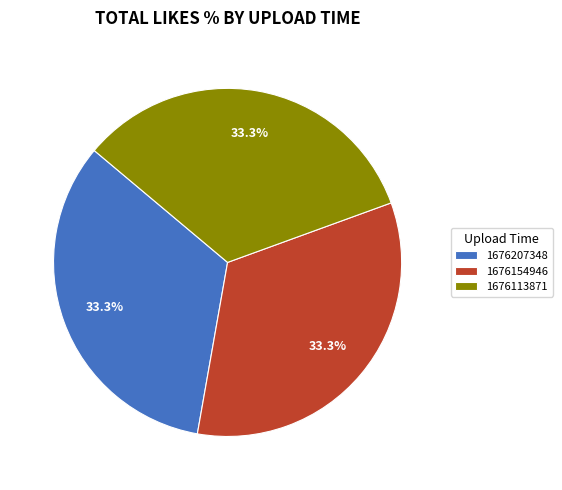

What is the ratio of the value at 1676113871 to the value at 1676207348?

1.0